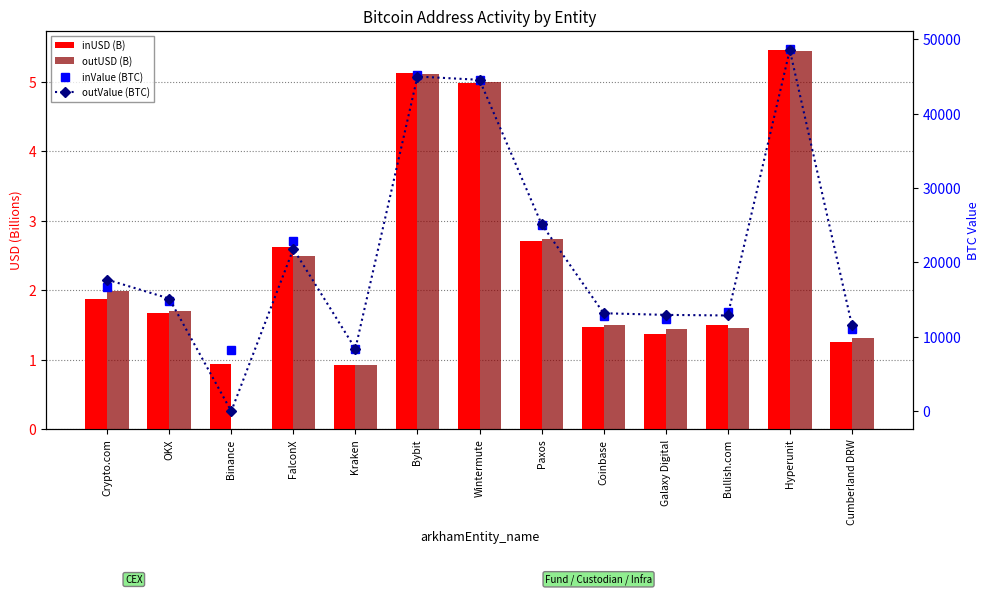

What is the difference between the maximum and minimum values in the inValue (BTC) series?

40448.2